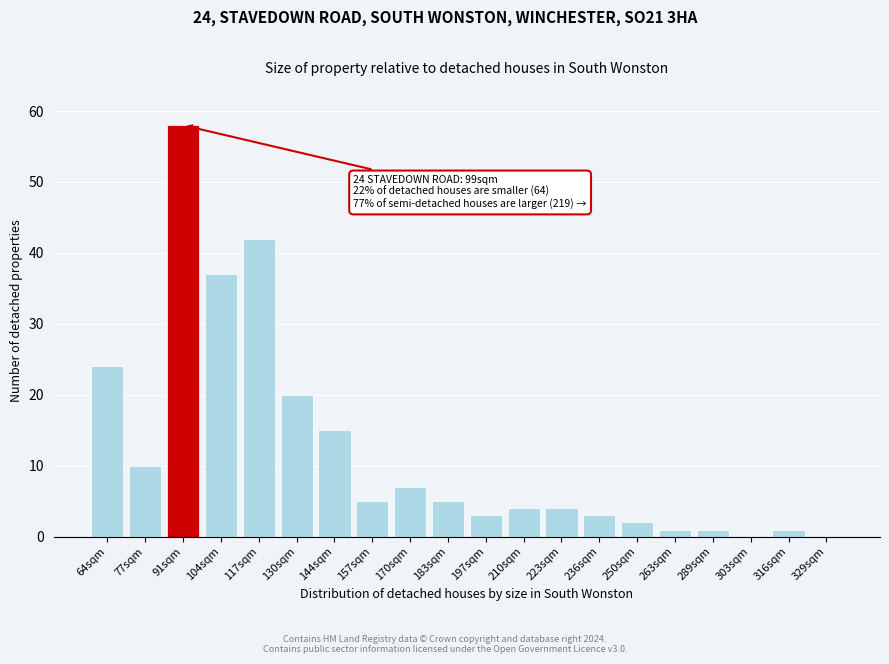

Reading left to right, extract all data points from this chart.

64sqm=24	77sqm=10	91sqm=58	104sqm=37	117sqm=42	130sqm=20	144sqm=15	157sqm=5	170sqm=7	183sqm=5	197sqm=3	210sqm=4	223sqm=4	236sqm=3	250sqm=2	263sqm=1	289sqm=1	303sqm=0	316sqm=1	329sqm=0